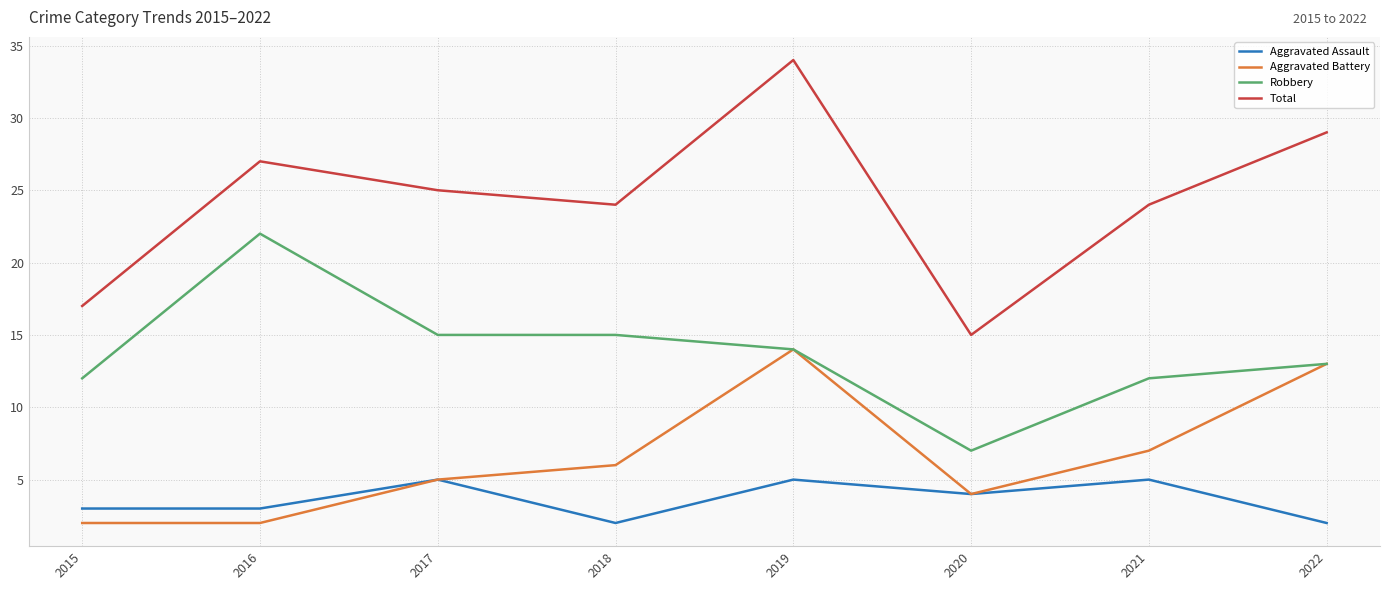

List the series in order of their peak value, lowest first.

Aggravated Assault, Aggravated Battery, Robbery, Total